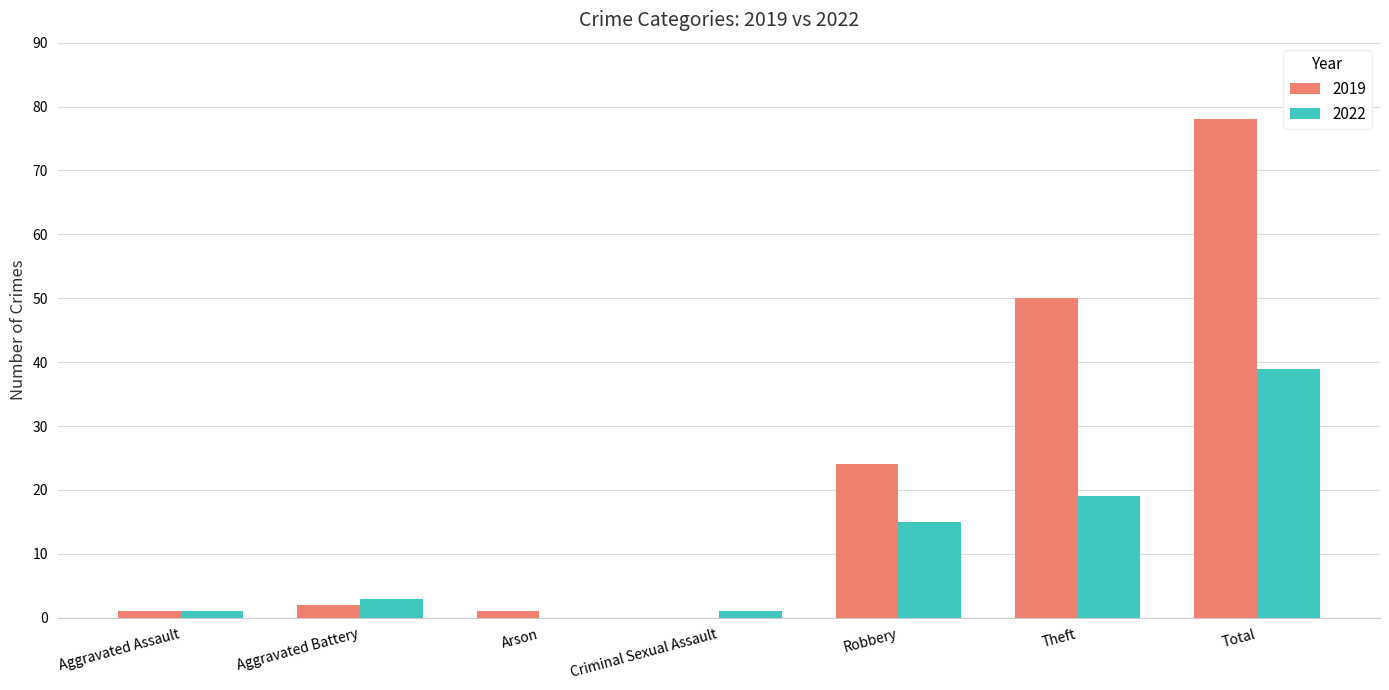

True or false: 2022 has a value of 39 at Total.

True